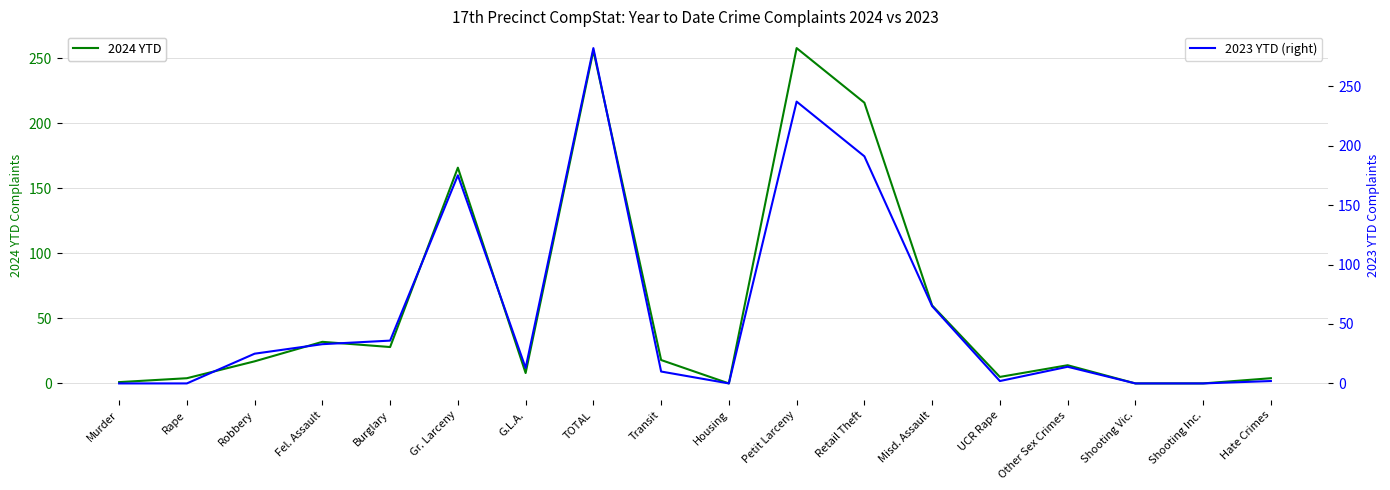

What is the average value of the 2024 YTD series?

60